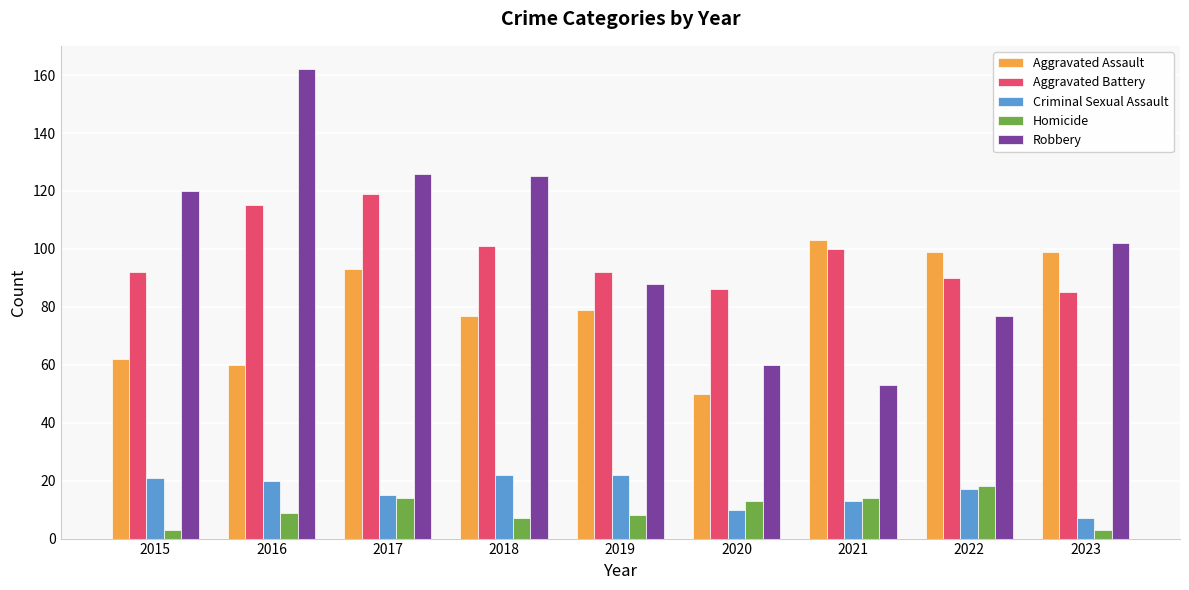

Is the value of Criminal Sexual Assault at 2019 greater than the value of Aggravated Battery at 2019?

No